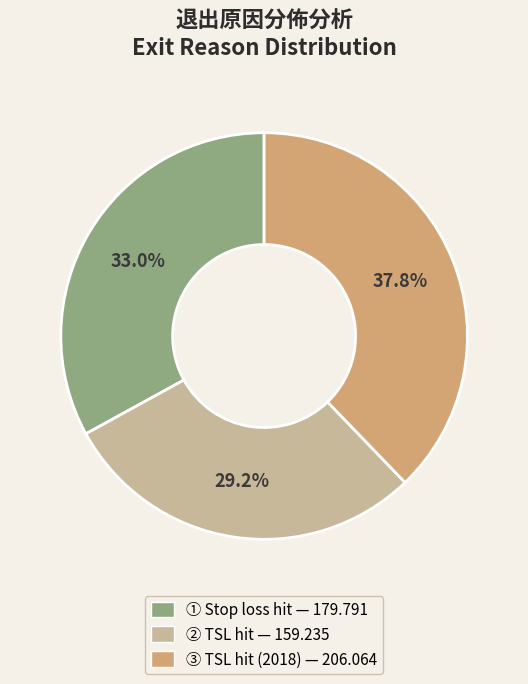

Is there a majority slice in this chart?

No